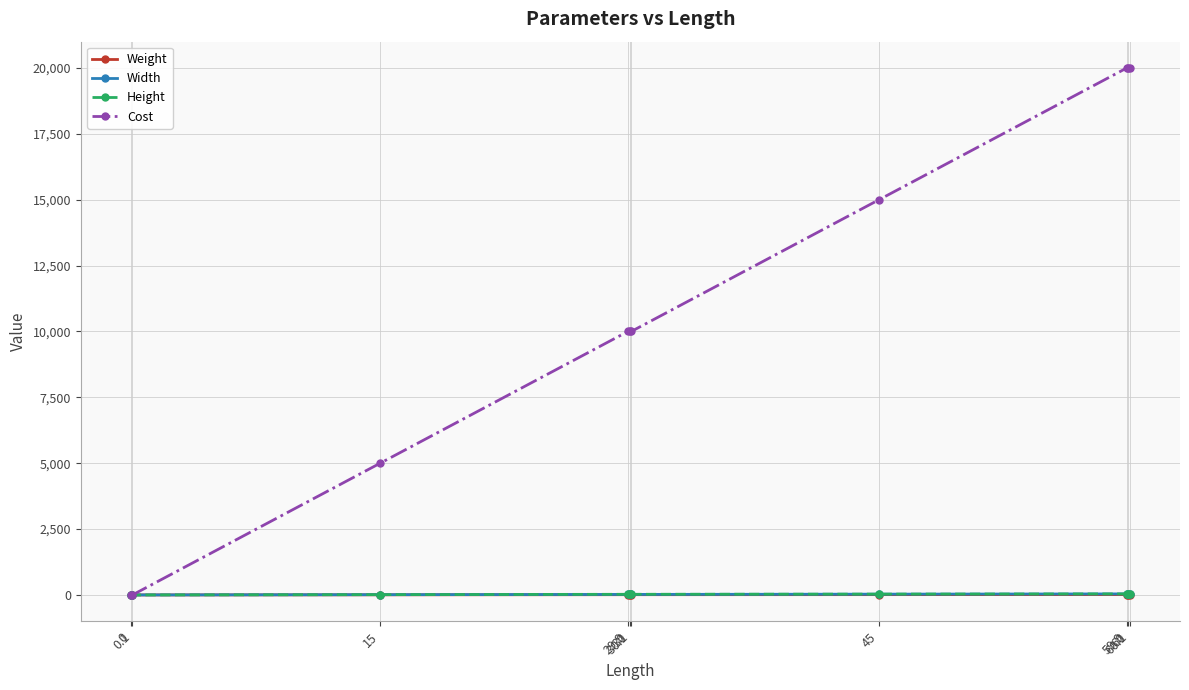

Which series has the largest range (max minus min)?

Cost